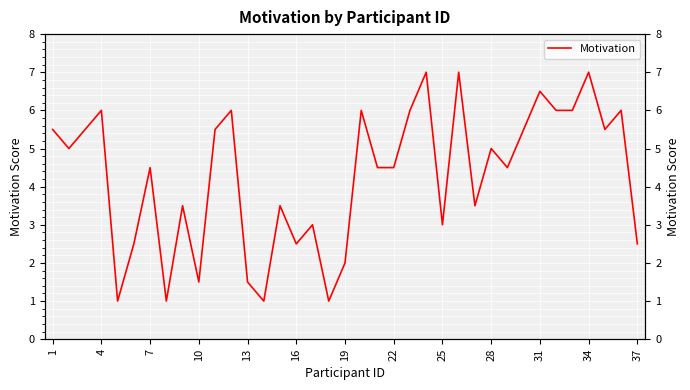

What is the approximate value at 1?

5.5